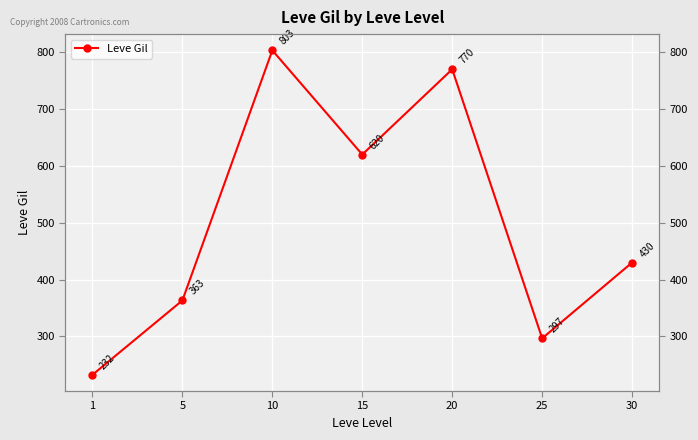

What is the smallest value displayed?

232.5